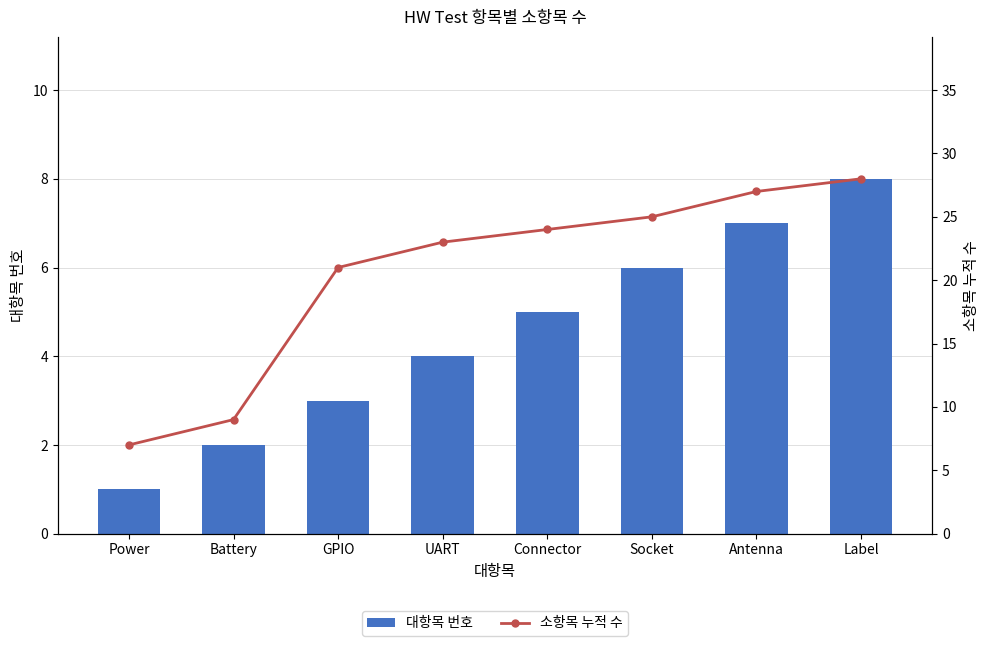

Is it true that 소항목 누적 수 equals 38 at Label?

False